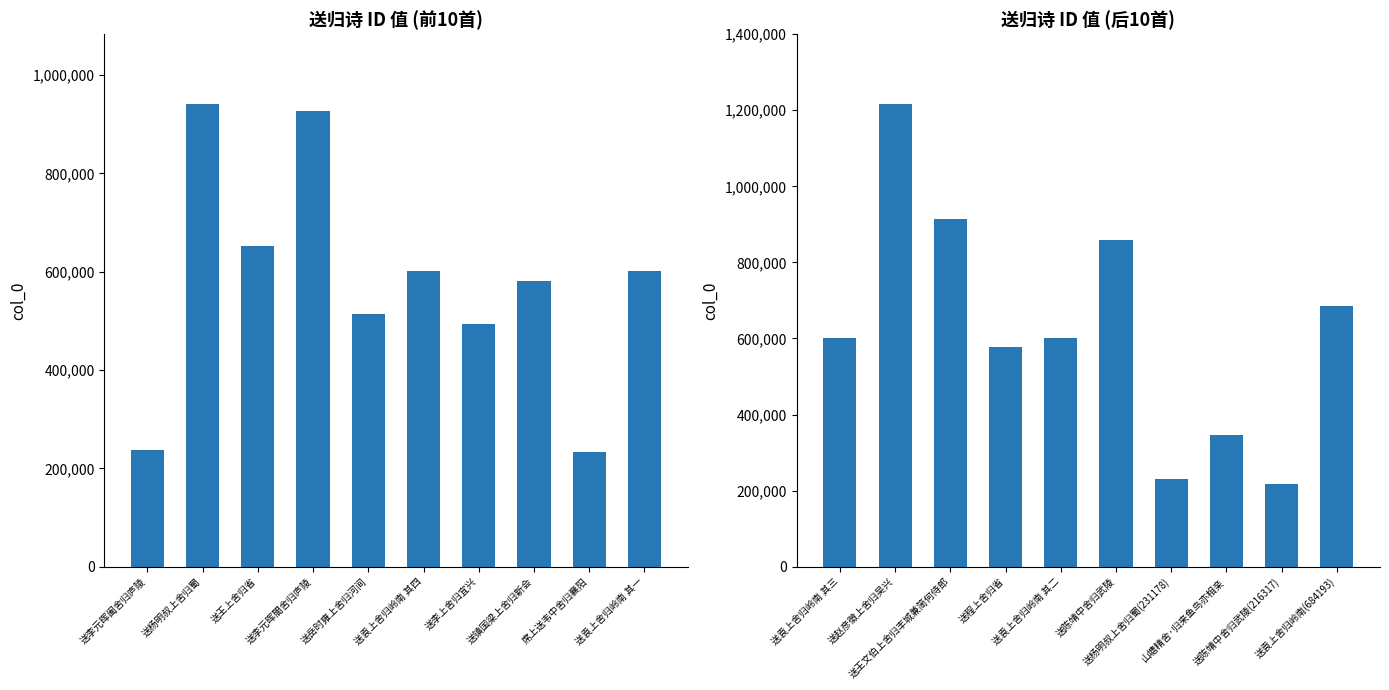

Are the bars horizontal?

No